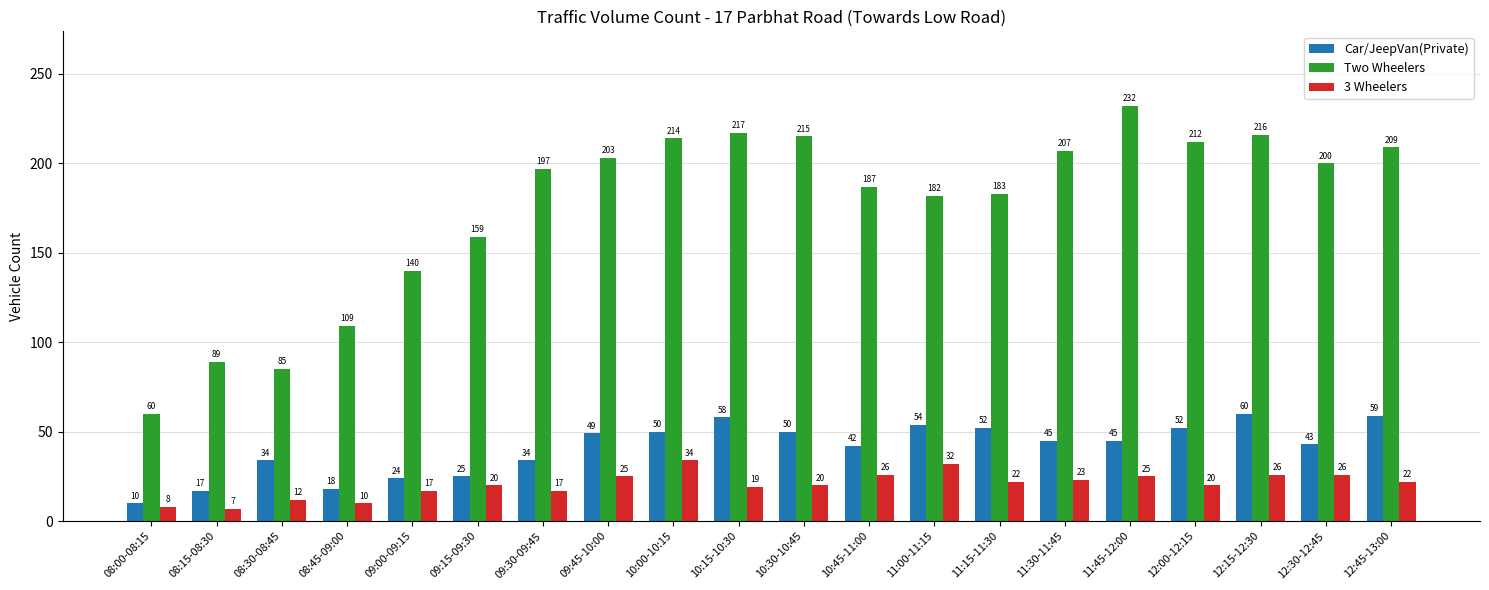

Rank the series by their maximum value, from lowest to highest.

3 Wheelers, Car/JeepVan(Private), Two Wheelers